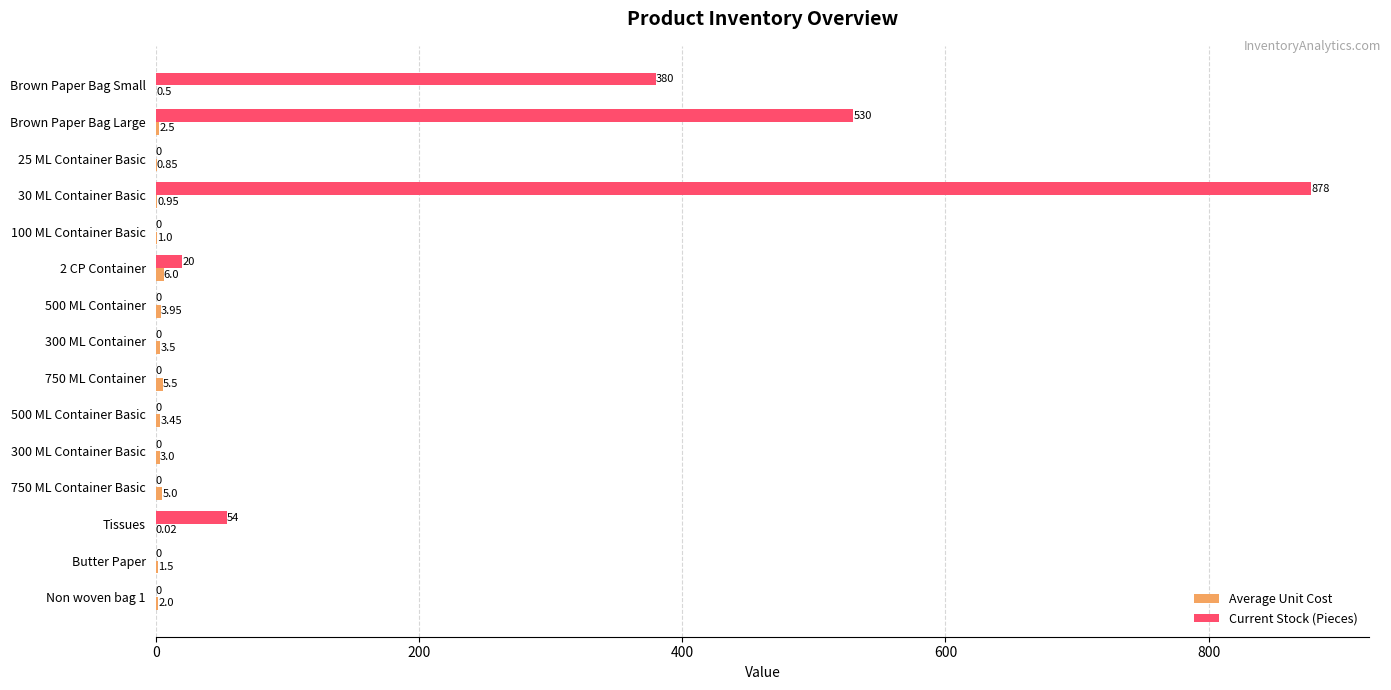

What is the sum of all Current Stock (Pieces) values?

1862.0